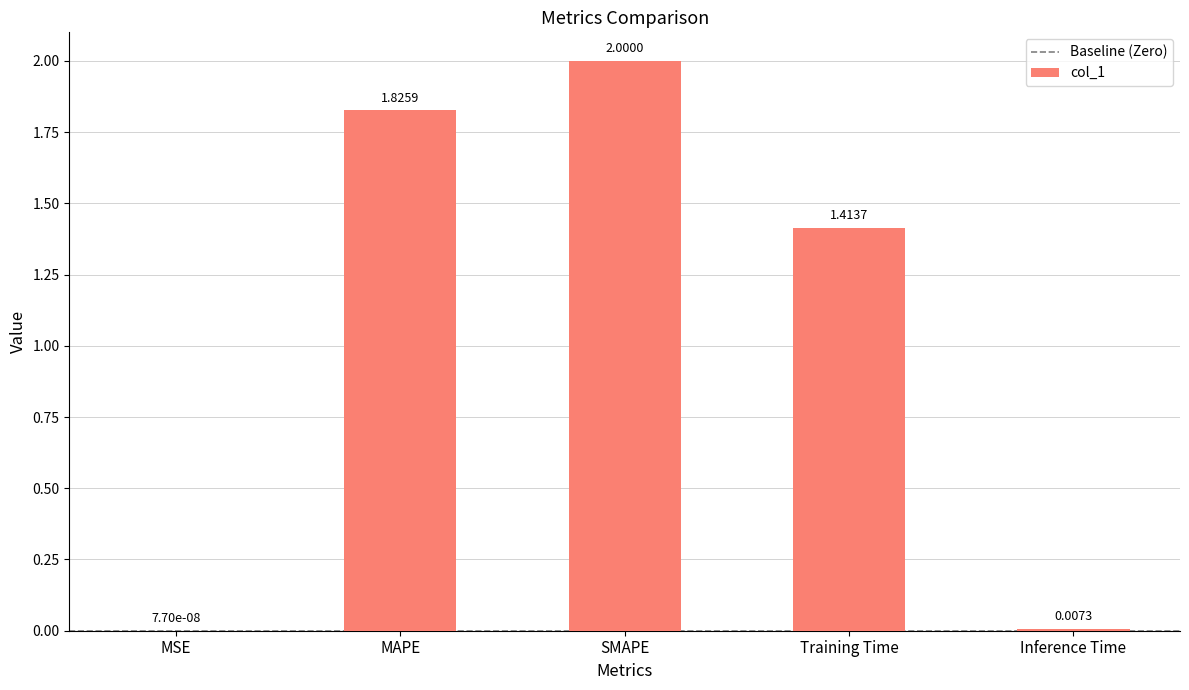

Is it true that the value at SMAPE is 2.0?

True